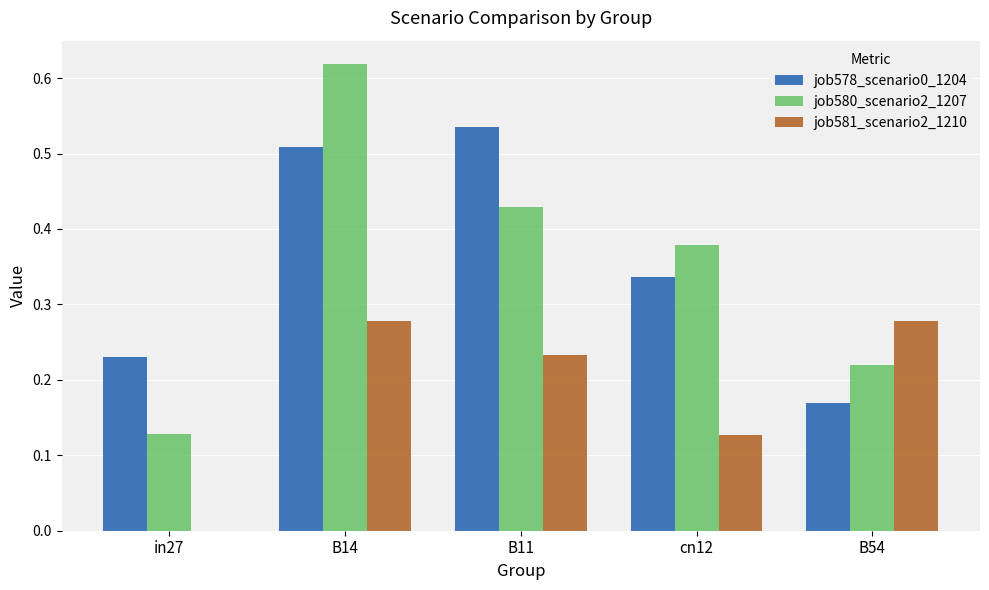

Between B14 and B54, which series saw the biggest shift?

job580_scenario2_1207